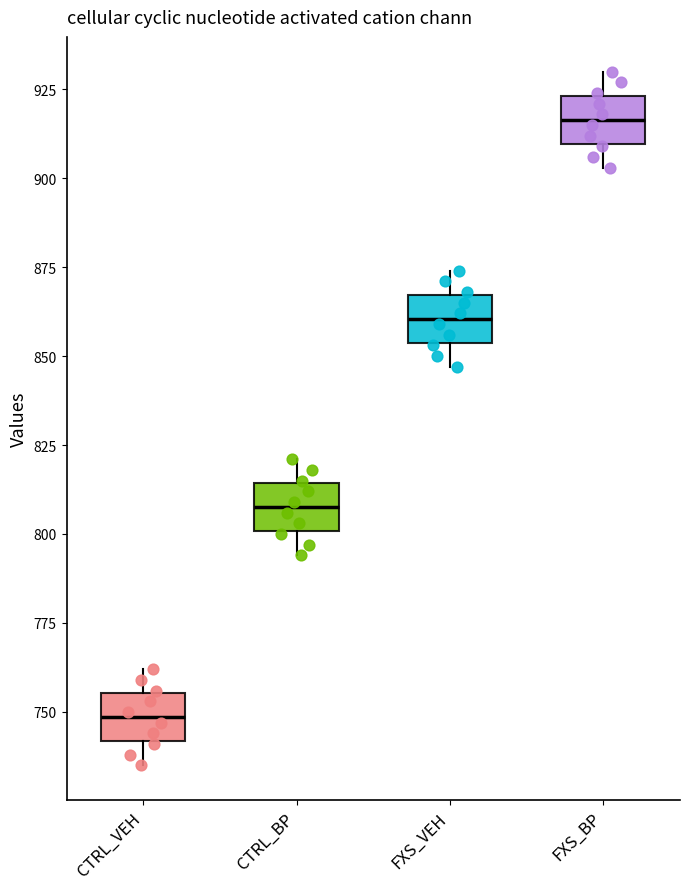

Reading left to right, read every box against the y-axis: the position of its median line, the range the box covers, and the ends of its whiskers. The values are not printed on the chart, so give them approximately, as read against the axis.

CTRL_VEH: median 750, box 740 to 755, whiskers 735 to 760
CTRL_BP: median 810, box 800 to 815, whiskers 795 to 820
FXS_VEH: median 860, box 855 to 865, whiskers 845 to 875
FXS_BP: median 915, box 910 to 925, whiskers 905 to 930